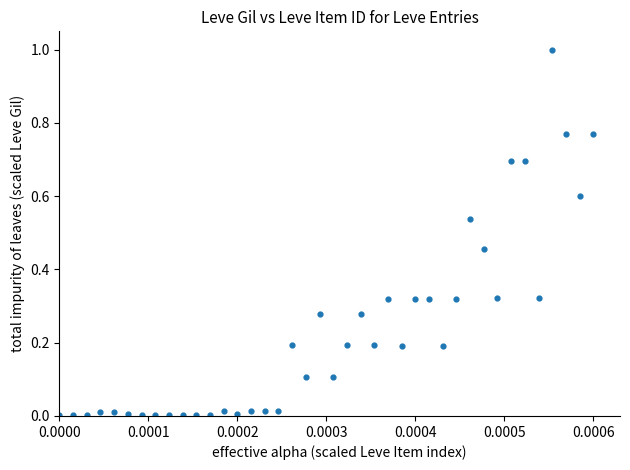

What is the range of Y values (max minus min)?

1.0